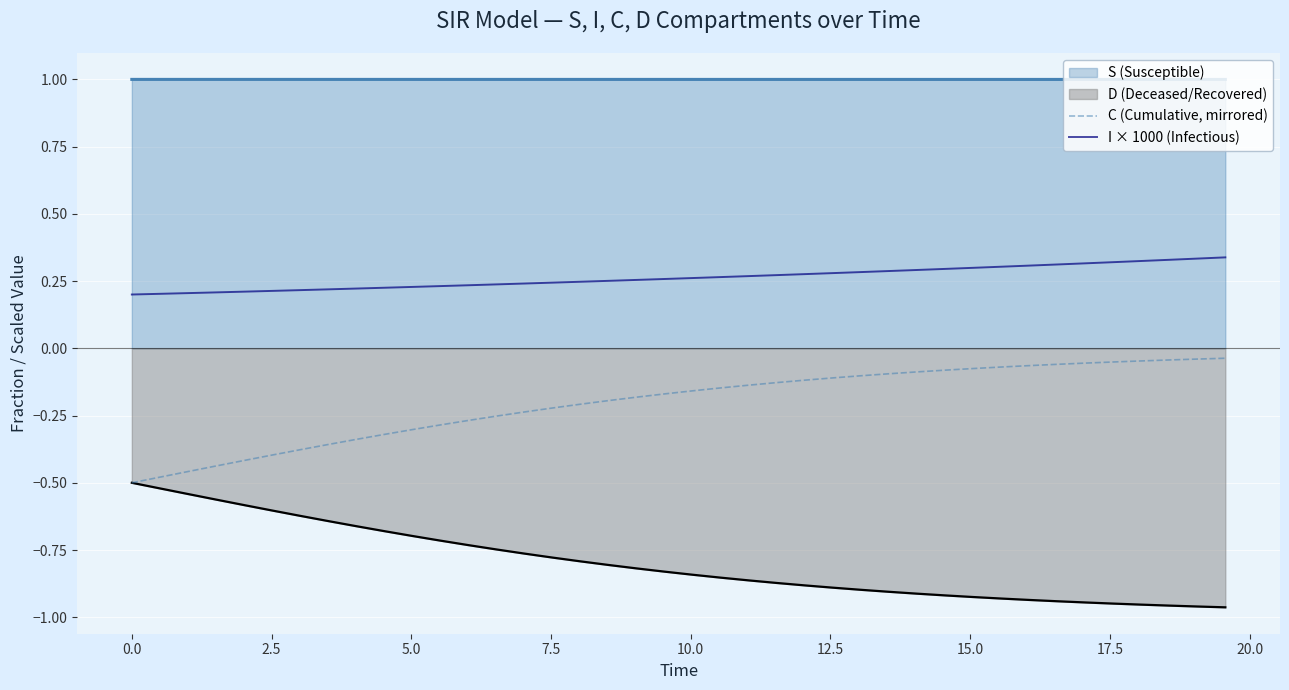

What is the greatest value displayed?

1.0